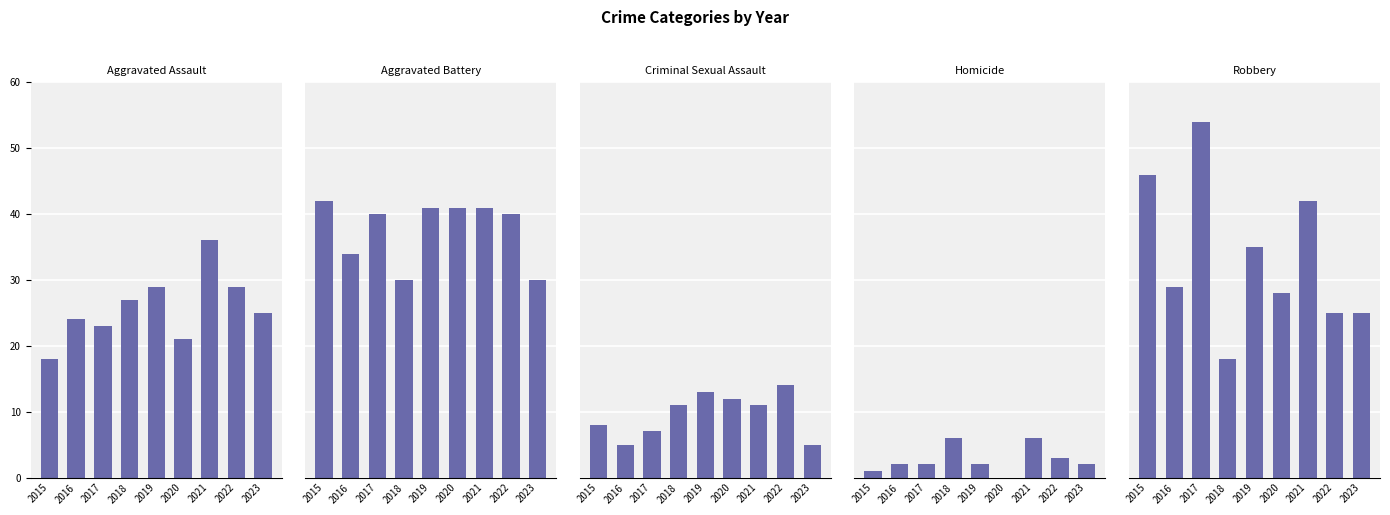

What is the value of the Criminal Sexual Assault bar at the 2nd from the left?

5